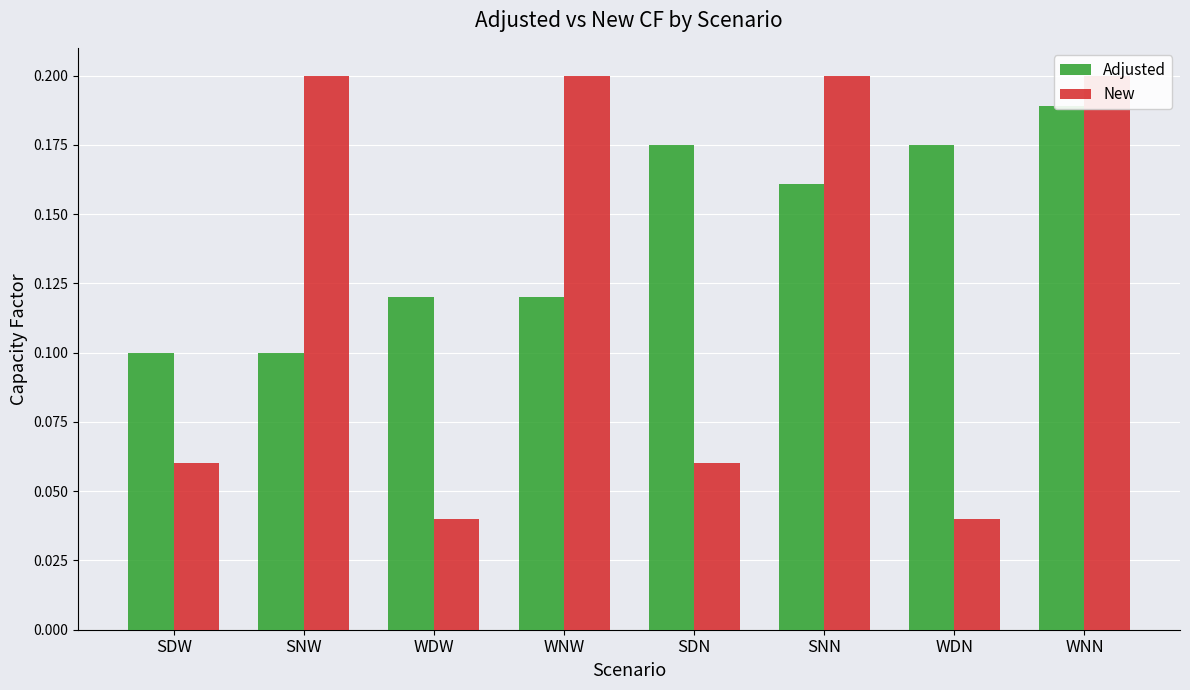

What is the difference between the New values at SNN and SDW?

0.1